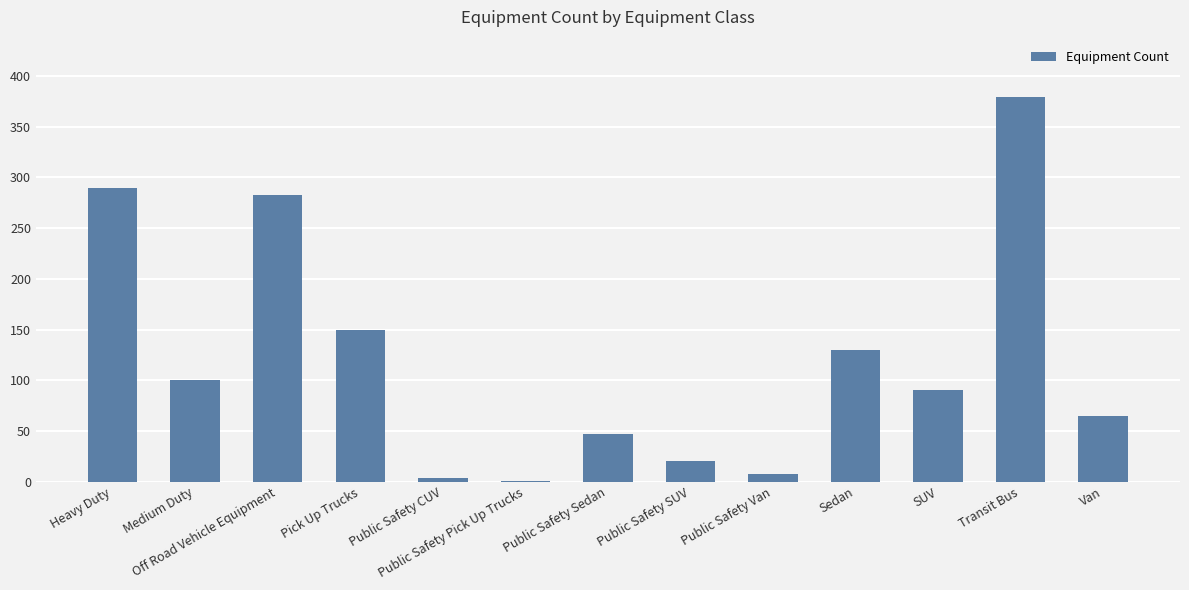

What is the greatest value displayed?

379